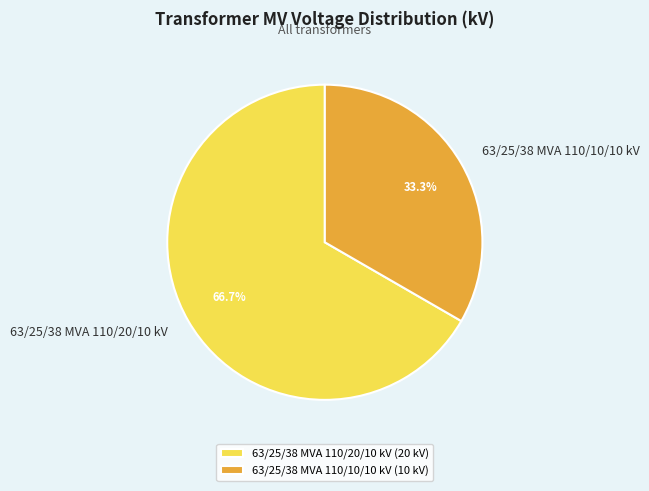

How many segments does this pie chart have?

2